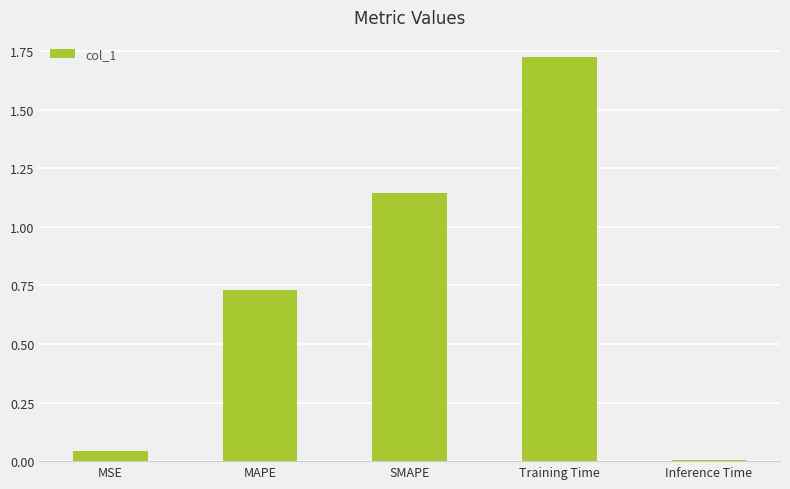

Which label corresponds to the largest value in the chart?

Training Time